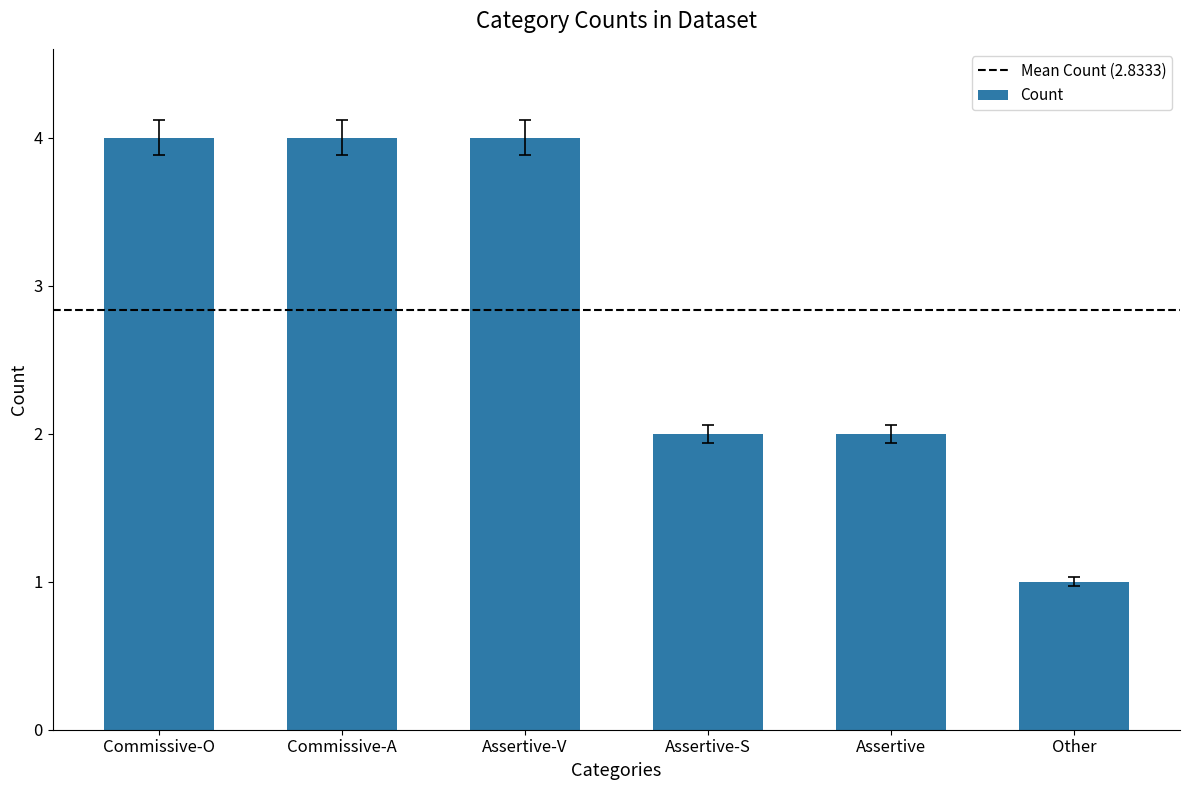

Is it true that the value at Assertive-S is 1?

False